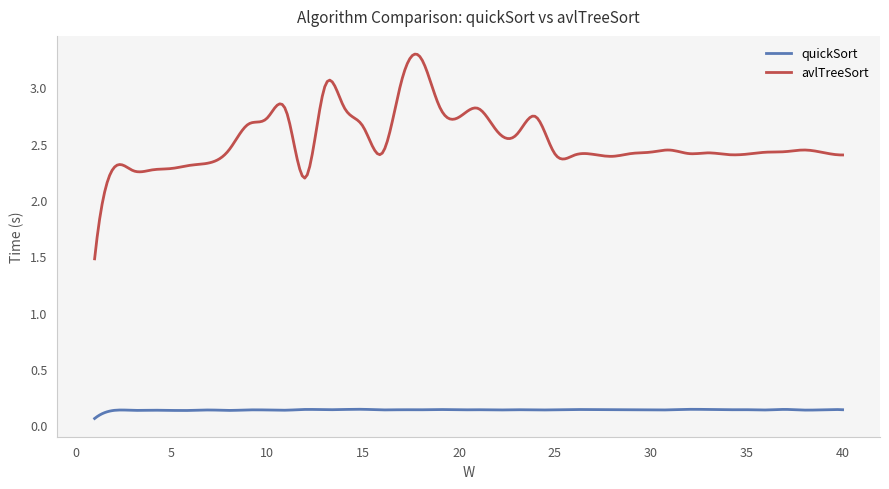

List the series in order of their peak value, highest first.

avlTreeSort, quickSort